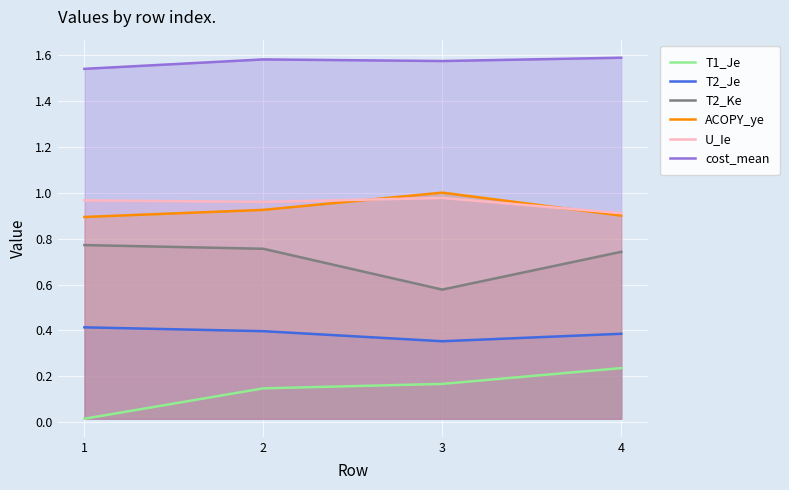

In T2_Je, how many points are lower than both neighbors (excluding endpoints)?

1